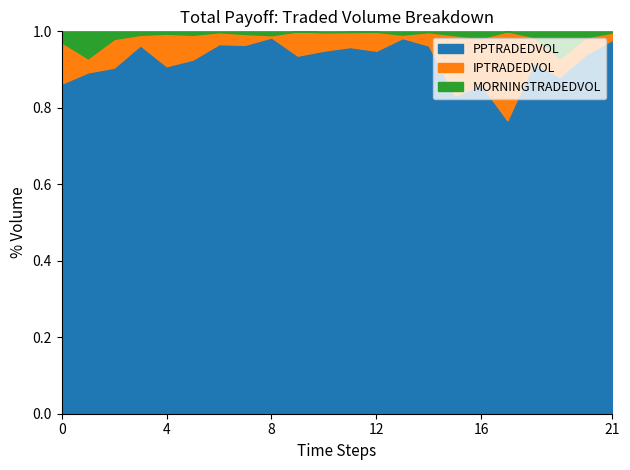

The value of MORNINGTRADEDVOL at 209791935 is 44.2. True or false?

False